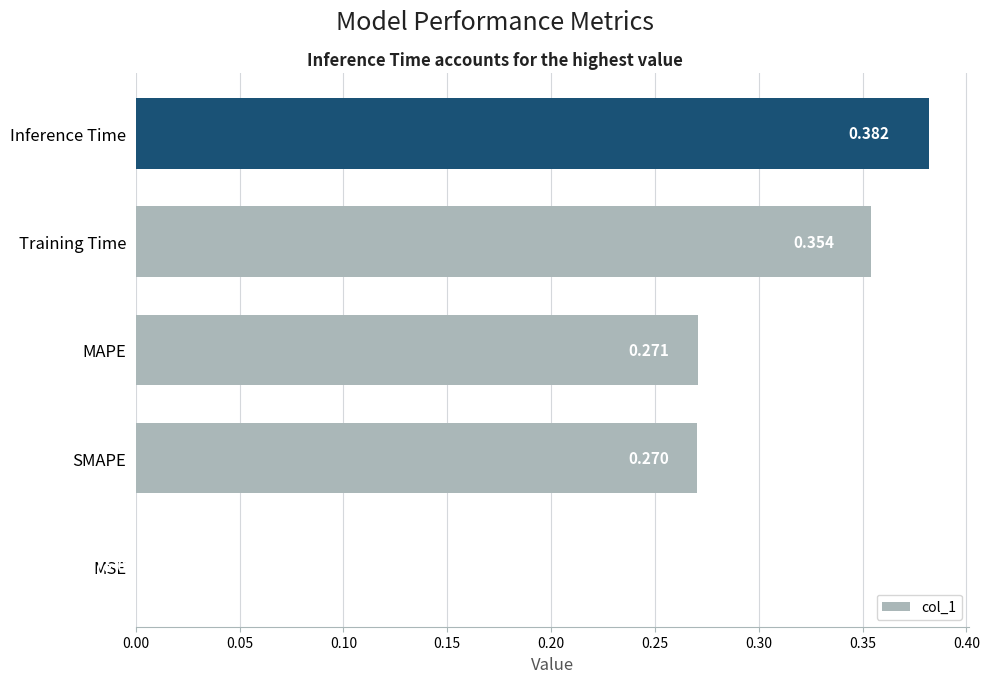

Which has a higher value, SMAPE or Inference Time?

Inference Time